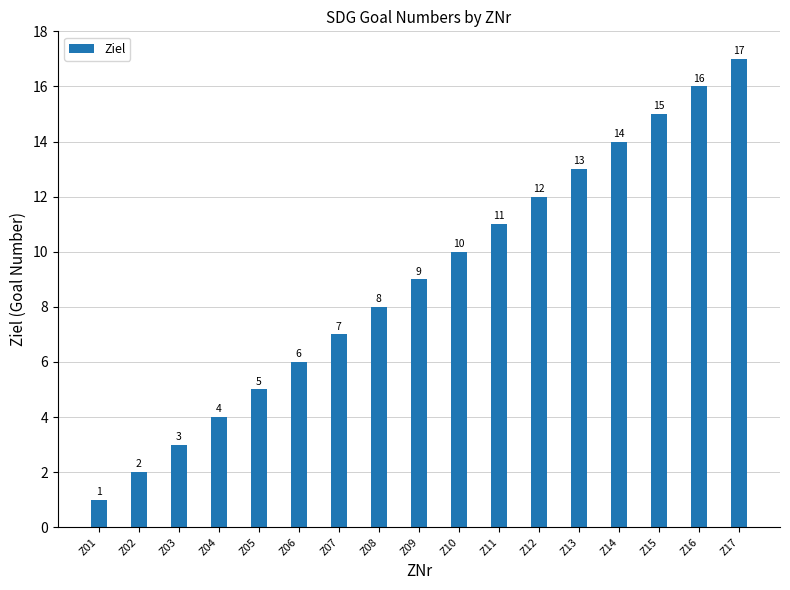

List the labels in order of value, smallest first.

Z01, Z02, Z03, Z04, Z05, Z06, Z07, Z08, Z09, Z10, Z11, Z12, Z13, Z14, Z15, Z16, Z17